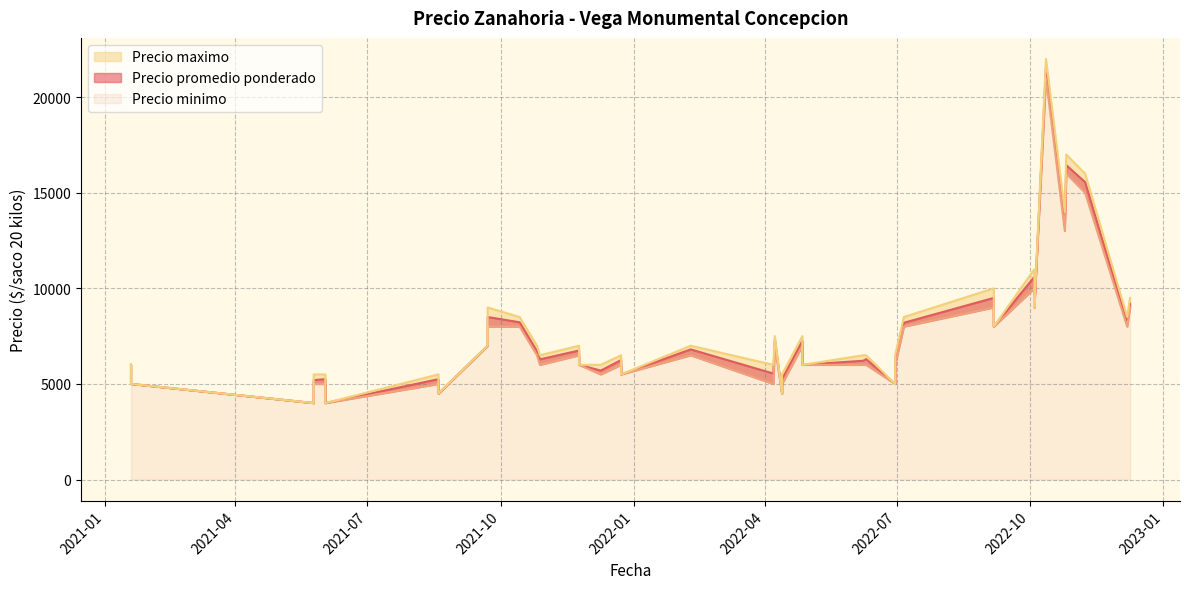

Reading right to left, what are all the values shown in this chart?

Precio promedio ponderado: 2022-10-25=13400	2021-08-19=4500	2021-08-19=5250	2022-07-06=8200	2022-10-12=21556	2022-06-10=6300	2021-12-23=5500	2021-12-23=6250	2022-04-27=6000	2022-04-27=7250	2022-06-08=6214	2022-12-09=9200	2021-09-22=7000	2021-09-22=8500	2022-09-06=8000	2022-09-06=9500	2022-12-07=8241	2021-10-28=6286	2021-12-09=5700	2022-10-04=9000	2022-10-04=10600	2022-10-26=16444	2021-10-26=6714	2021-05-25=4000	2021-05-25=5200	2021-11-24=6000	2021-11-24=6750	2022-04-13=4500	2022-04-13=5250	2022-11-08=15556	2021-10-14=8227	2021-06-02=4000	2021-06-02=5250	2022-04-08=7300	2022-02-09=6808	2022-04-07=5545	2022-06-30=5000	2022-06-30=6250	2021-01-19=5000	2021-01-19=6000
Precio minimo: 2022-10-25=13000	2021-08-19=4500	2021-08-19=5000	2022-07-06=8000	2022-10-12=21000	2022-06-10=6000	2021-12-23=5500	2021-12-23=6000	2022-04-27=6000	2022-04-27=7000	2022-06-08=6000	2022-12-09=9000	2021-09-22=7000	2021-09-22=8000	2022-09-06=8000	2022-09-06=9000	2022-12-07=8000	2021-10-28=6000	2021-12-09=5500	2022-10-04=9000	2022-10-04=10000	2022-10-26=16000	2021-10-26=6500	2021-05-25=4000	2021-05-25=5000	2021-11-24=6000	2021-11-24=6500	2022-04-13=4500	2022-04-13=5000	2022-11-08=15000	2021-10-14=8000	2021-06-02=4000	2021-06-02=5000	2022-04-08=7000	2022-02-09=6500	2022-04-07=5000	2022-06-30=5000	2022-06-30=6000	2021-01-19=5000	2021-01-19=6000
Precio maximo: 2022-10-25=14000	2021-08-19=4500	2021-08-19=5500	2022-07-06=8500	2022-10-12=22000	2022-06-10=6500	2021-12-23=5500	2021-12-23=6500	2022-04-27=6000	2022-04-27=7500	2022-06-08=6500	2022-12-09=9500	2021-09-22=7000	2021-09-22=9000	2022-09-06=8000	2022-09-06=10000	2022-12-07=8500	2021-10-28=6500	2021-12-09=6000	2022-10-04=9000	2022-10-04=11000	2022-10-26=17000	2021-10-26=7000	2021-05-25=4000	2021-05-25=5500	2021-11-24=6000	2021-11-24=7000	2022-04-13=4500	2022-04-13=5500	2022-11-08=16000	2021-10-14=8500	2021-06-02=4000	2021-06-02=5500	2022-04-08=7500	2022-02-09=7000	2022-04-07=6000	2022-06-30=5000	2022-06-30=6500	2021-01-19=5000	2021-01-19=6000